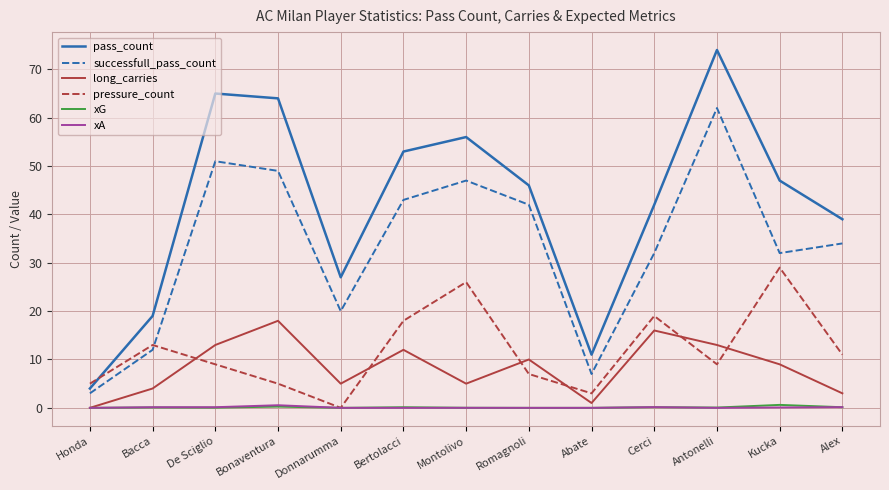

True or false: xG and successfull_pass_count intersect in this chart.

False